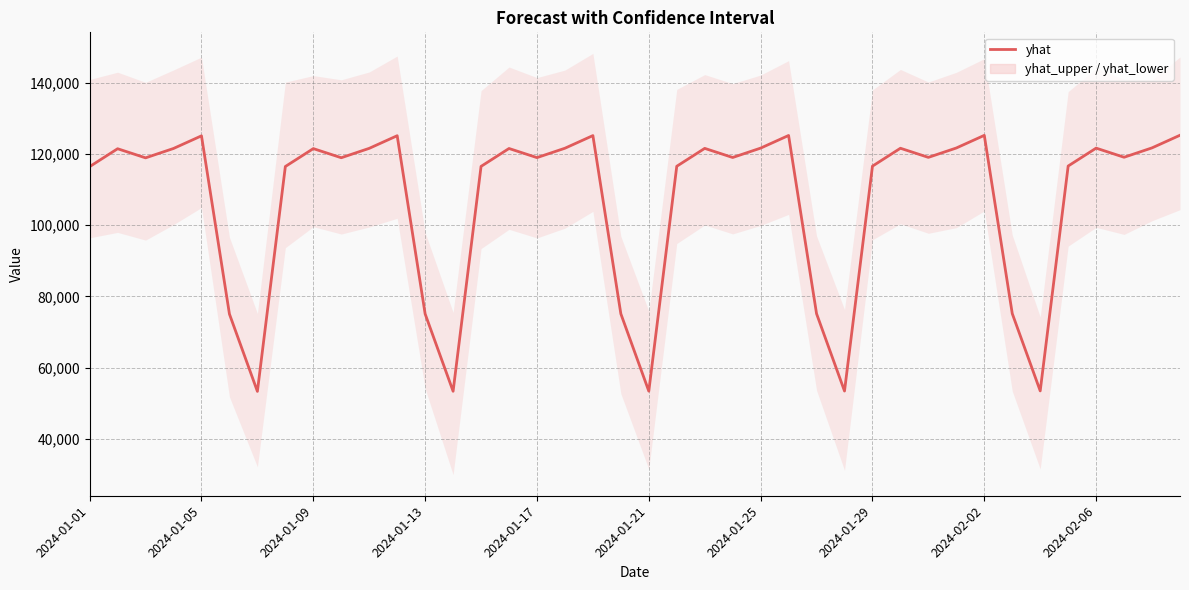

Where is the first local maximum?

2024-01-05